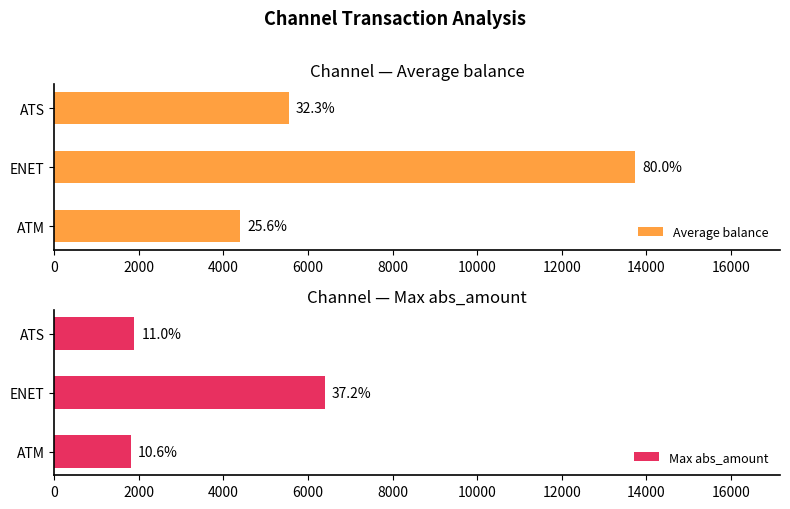

What is the difference between the second highest and minimum values in the Max abs_amount series?

72.7